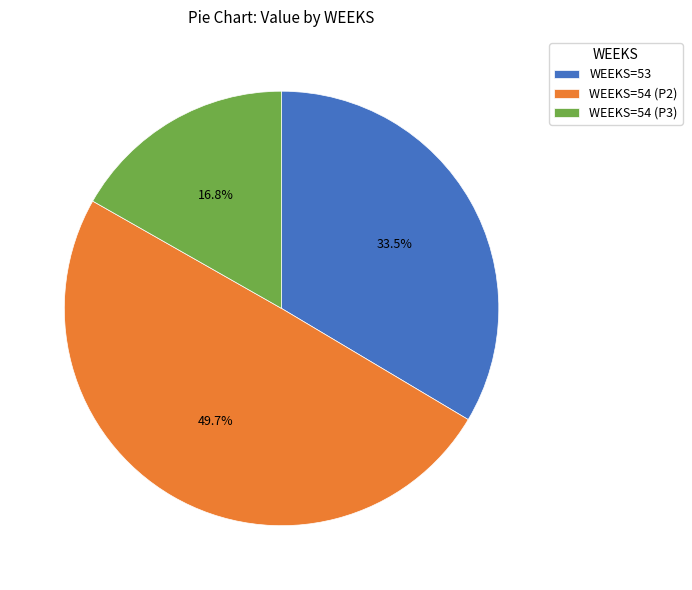

Rank the categories by value from highest to lowest.

WEEKS=54 (P2), WEEKS=53, WEEKS=54 (P3)